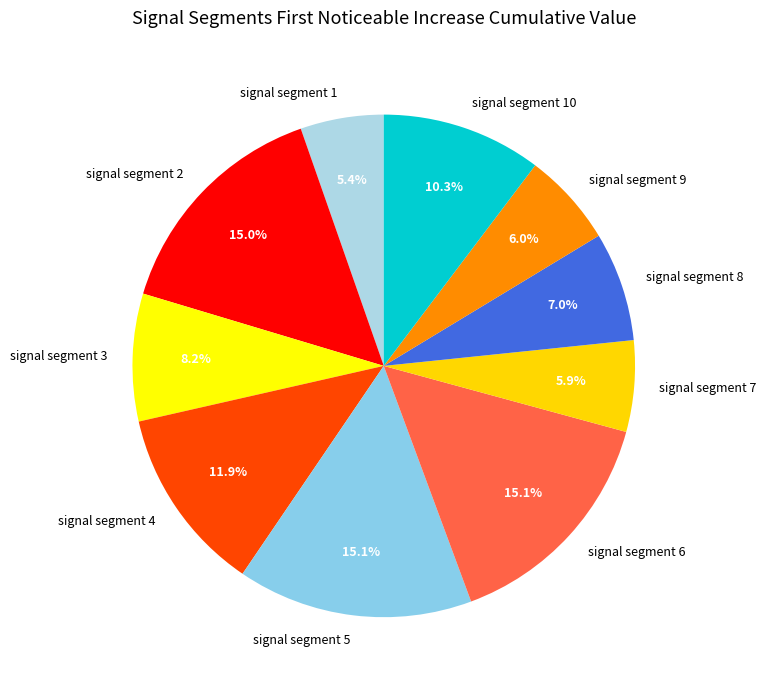

Combined, do signal segment 1 and signal segment 4 account for over 50%?

No